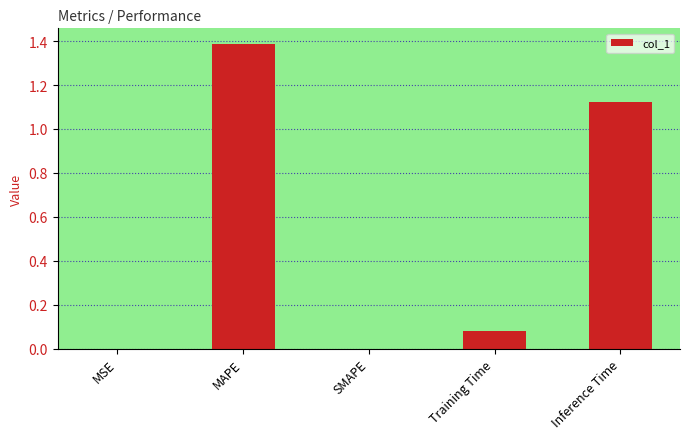

What value does the data have at MAPE?

1.4